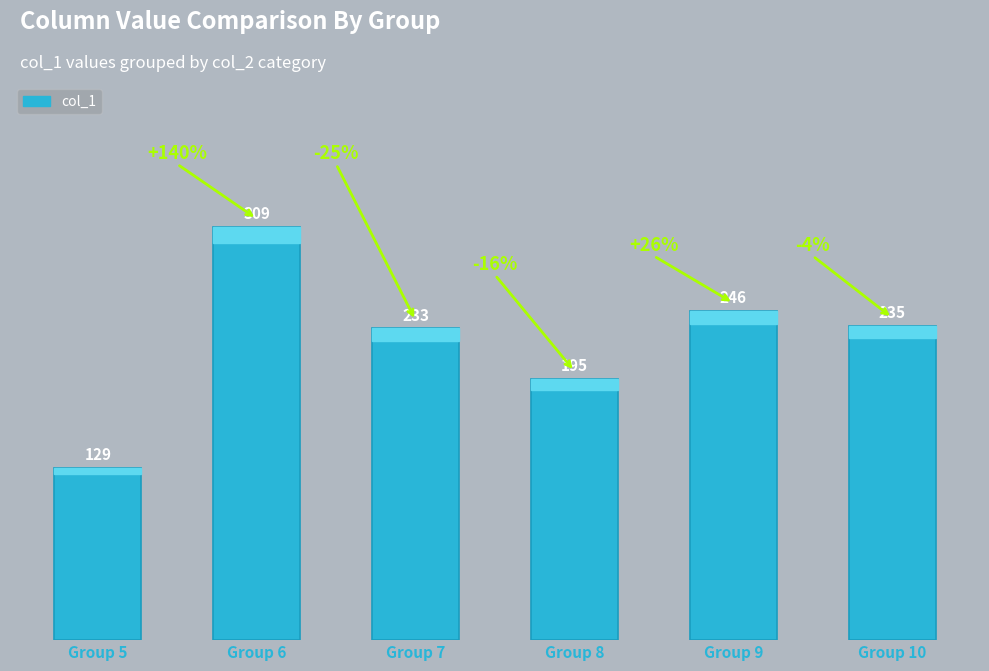

True or false: the data shows 233 at Group 7.

True